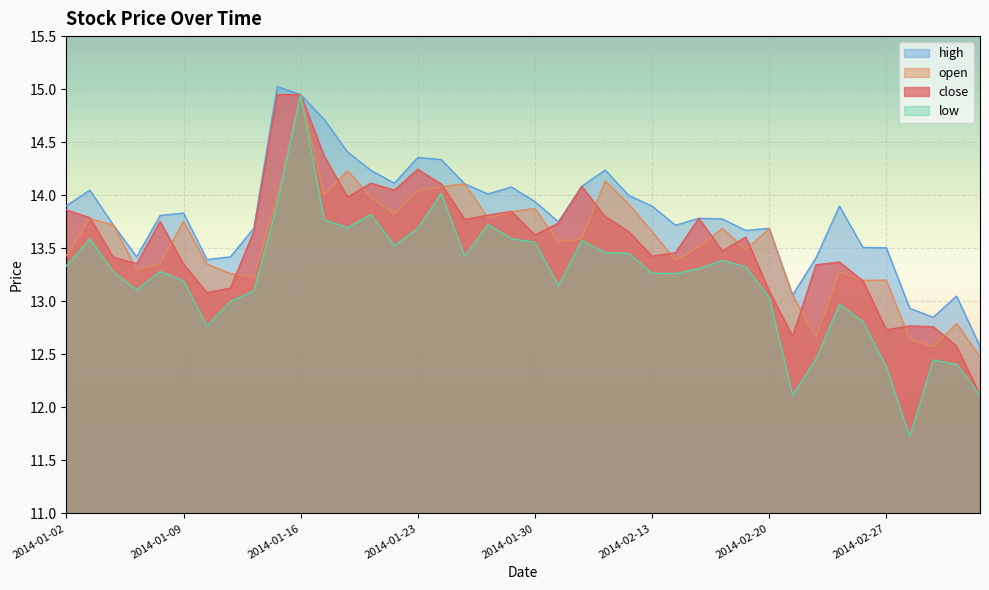

What are all the series names shown in the legend?

high, open, close, low